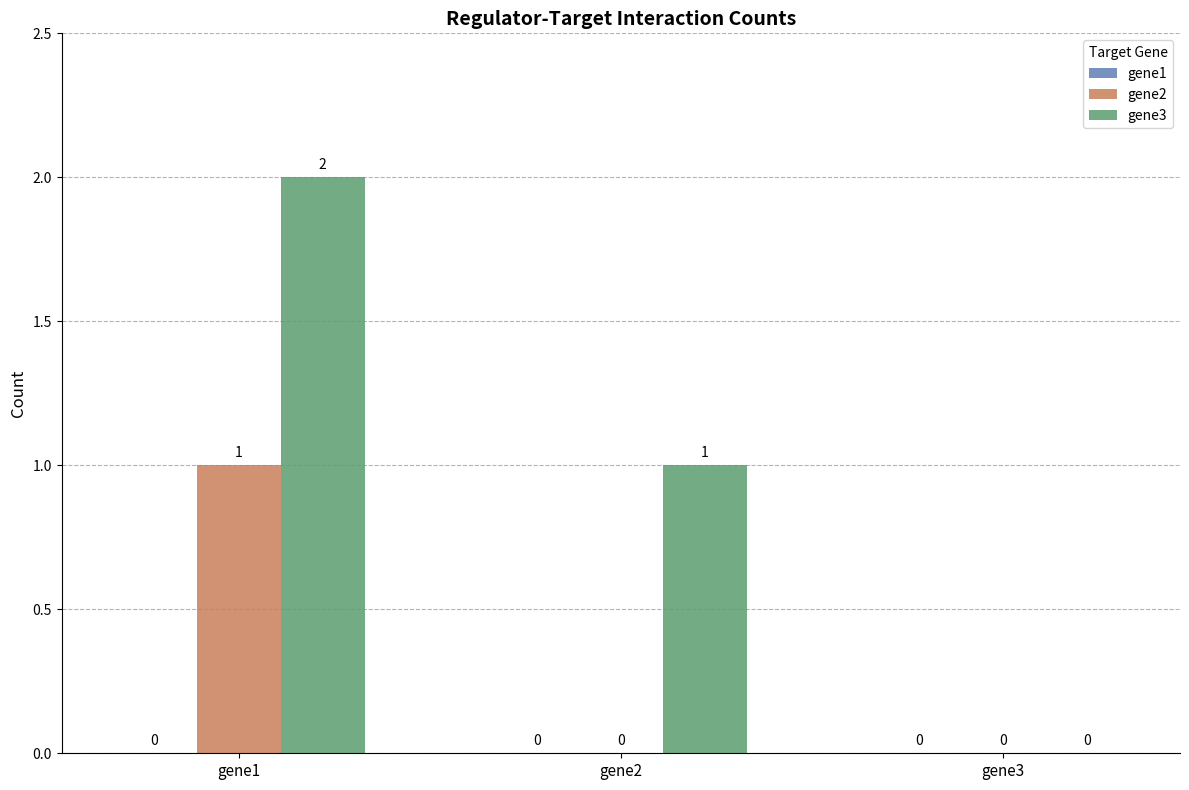

Where is gene3 nearest to the value 1?

gene2